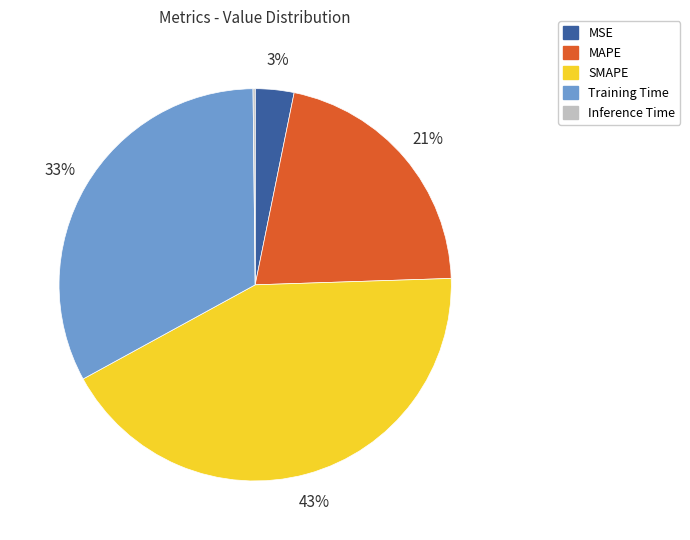

To the nearest percent, what is the difference between the MAPE and Training Time slice percentages?

12%